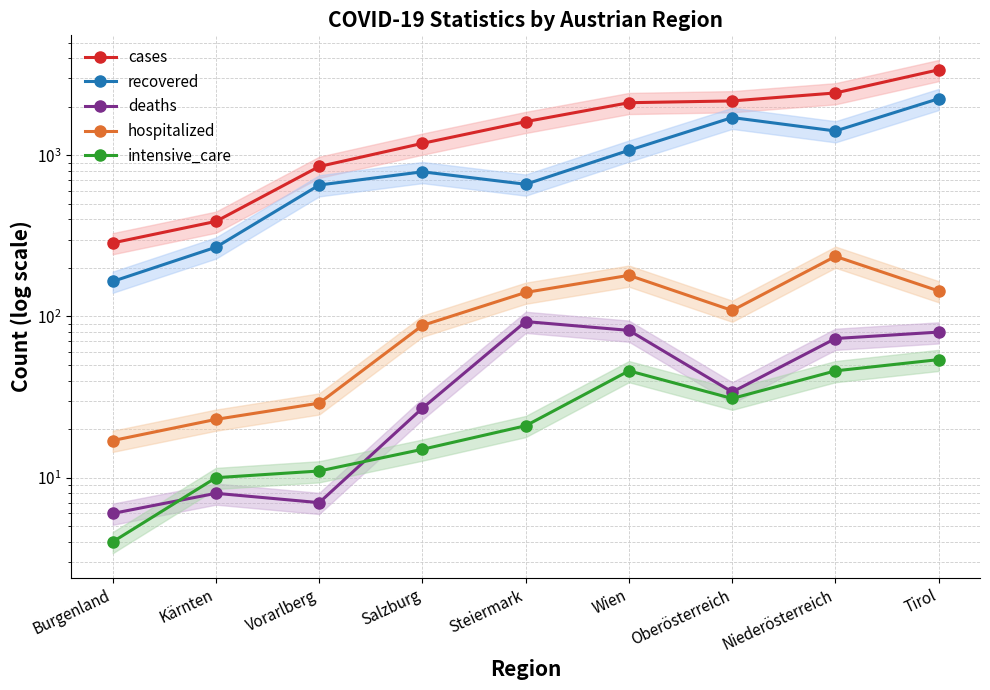

How many interior local valleys does the recovered series have?

2